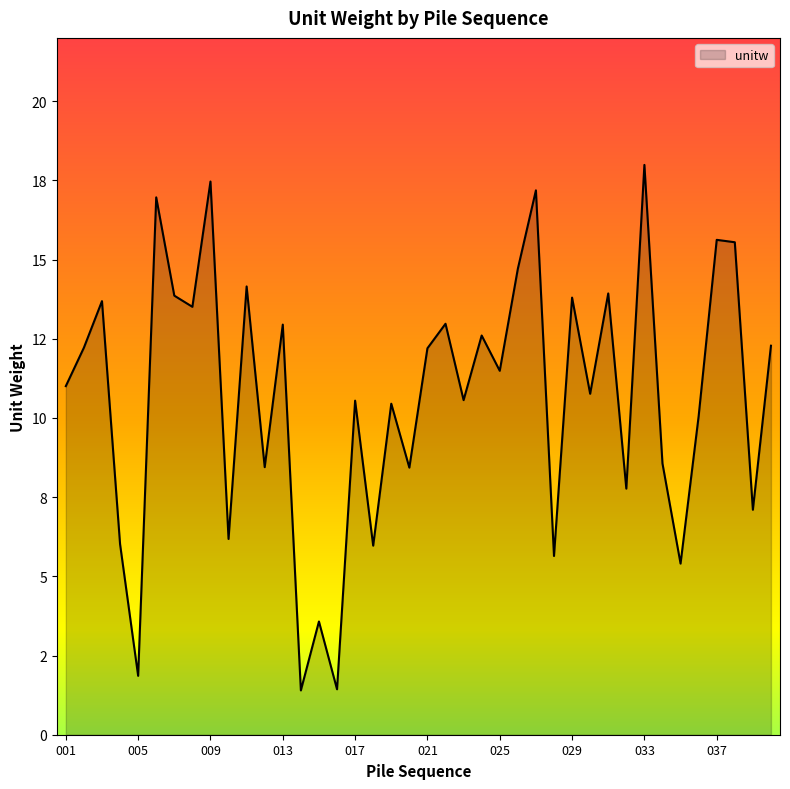

Does the chart have visible grid lines?

No